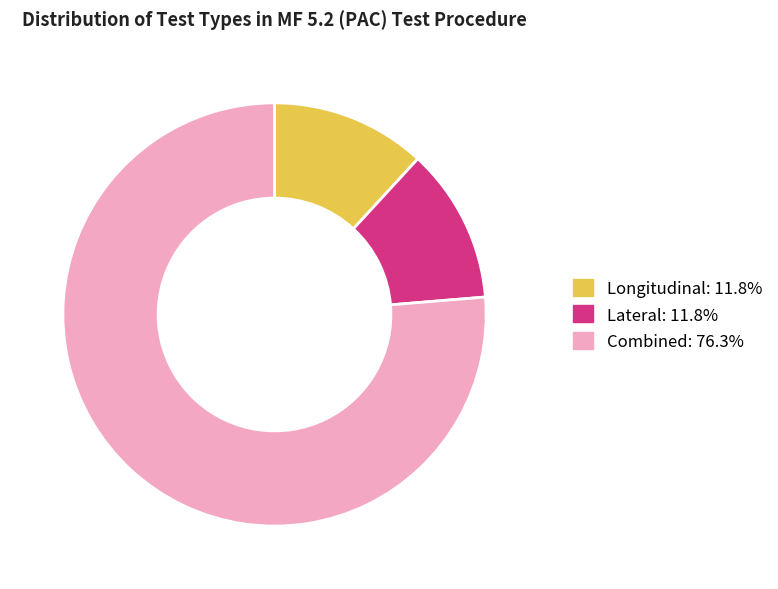

How many segments does this pie chart have?

3